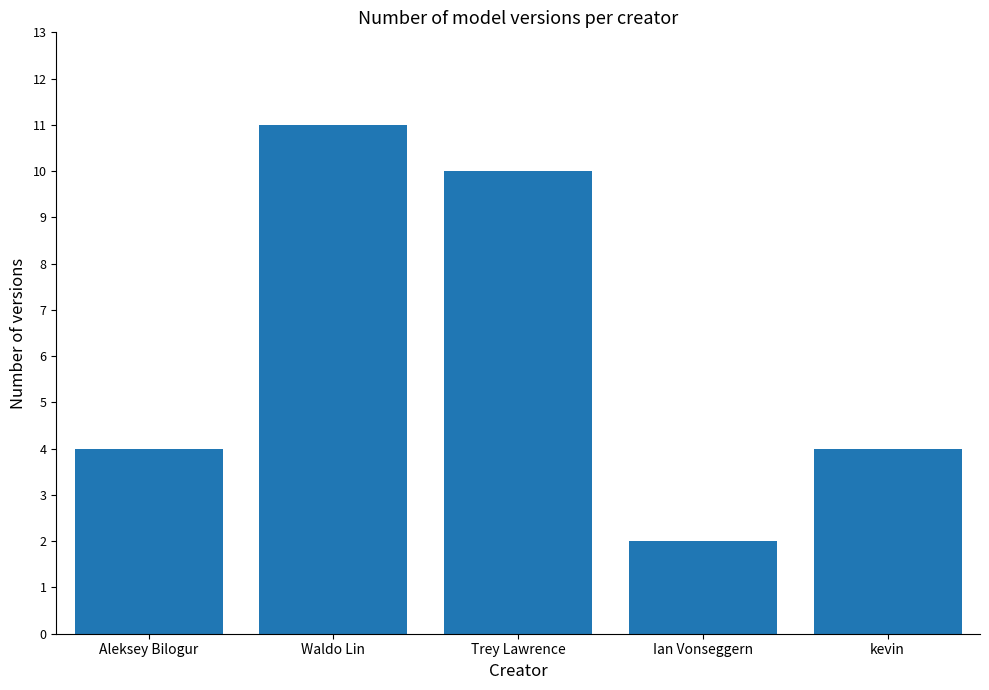

Reading left to right, list all the values displayed in this chart.

Aleksey Bilogur=4	Waldo Lin=11	Trey Lawrence=10	Ian Vonseggern=2	kevin=4